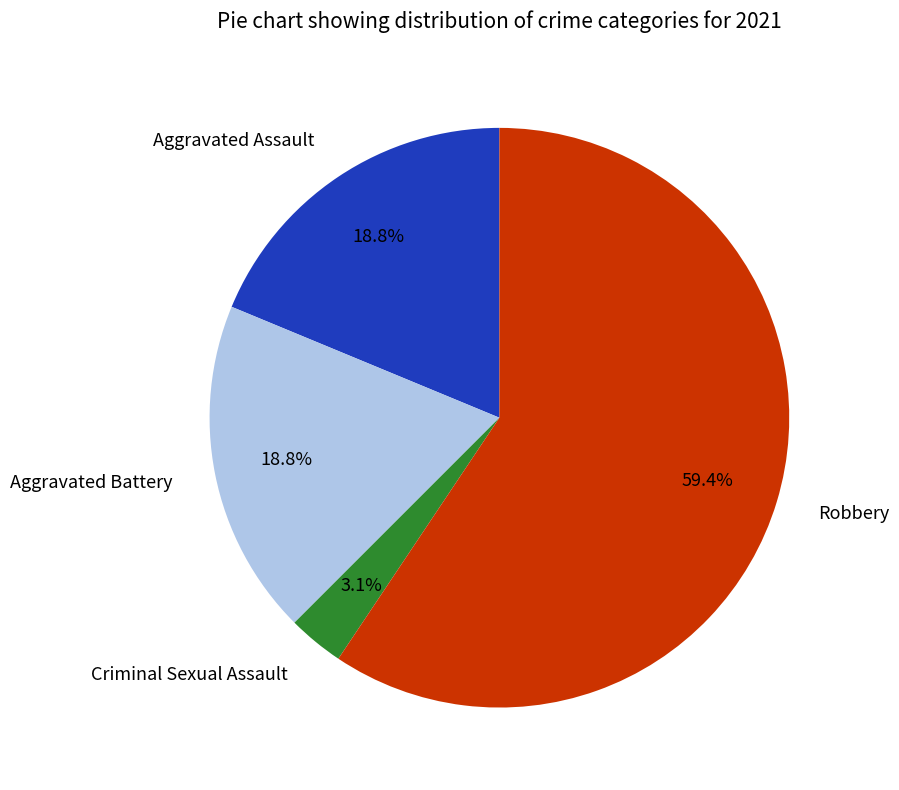

Which slice is the largest?

Robbery